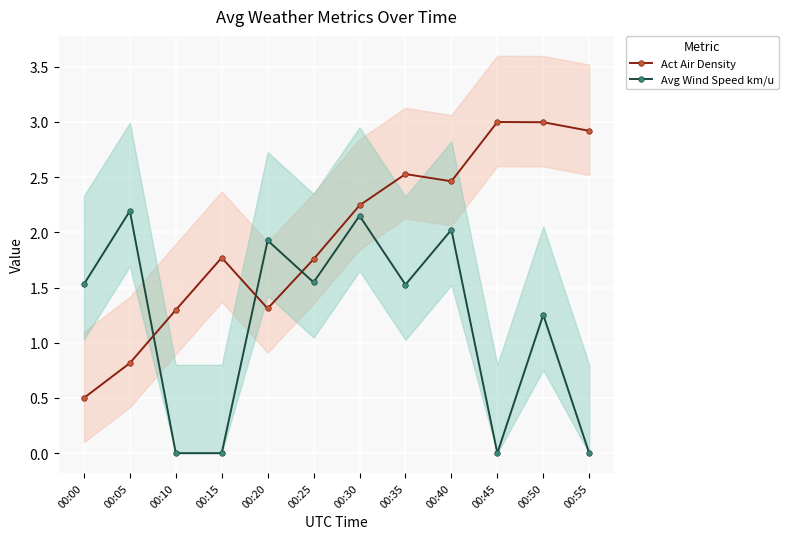

The Avg Wind Speed km/u series shows 1.5 at 00:35. True or false?

True